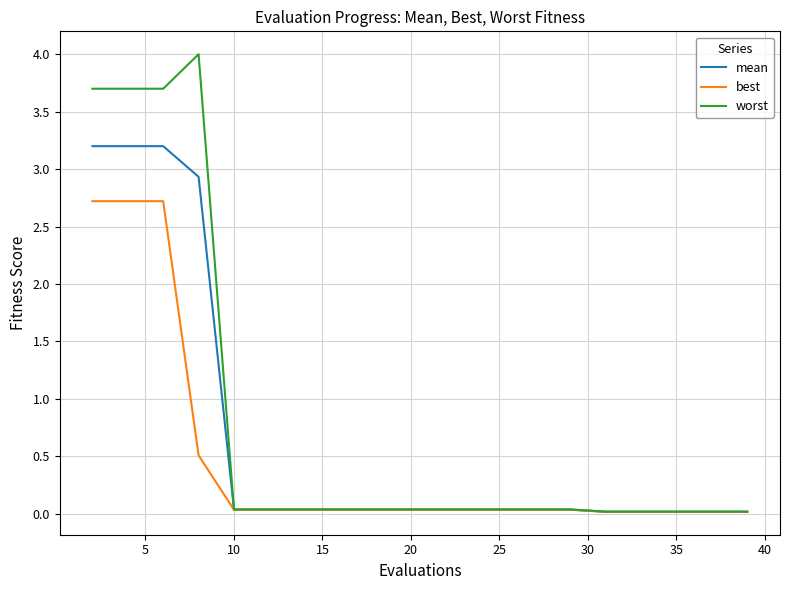

List the series in order of their peak value, lowest first.

best, mean, worst